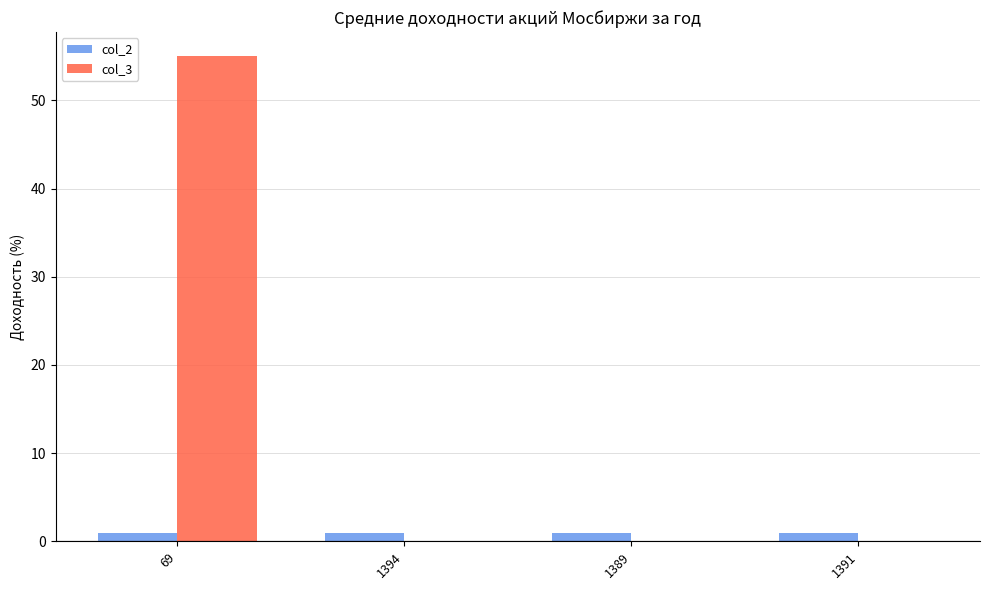

How many groups of bars are there?

4